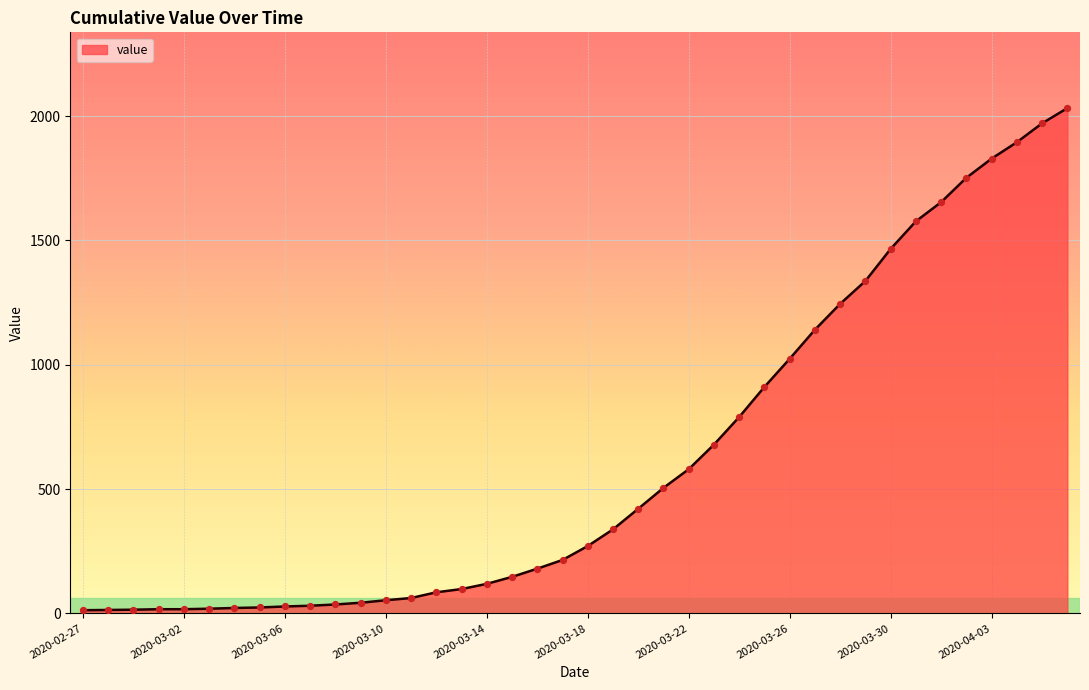

What is the difference between the maximum and minimum values?

2019